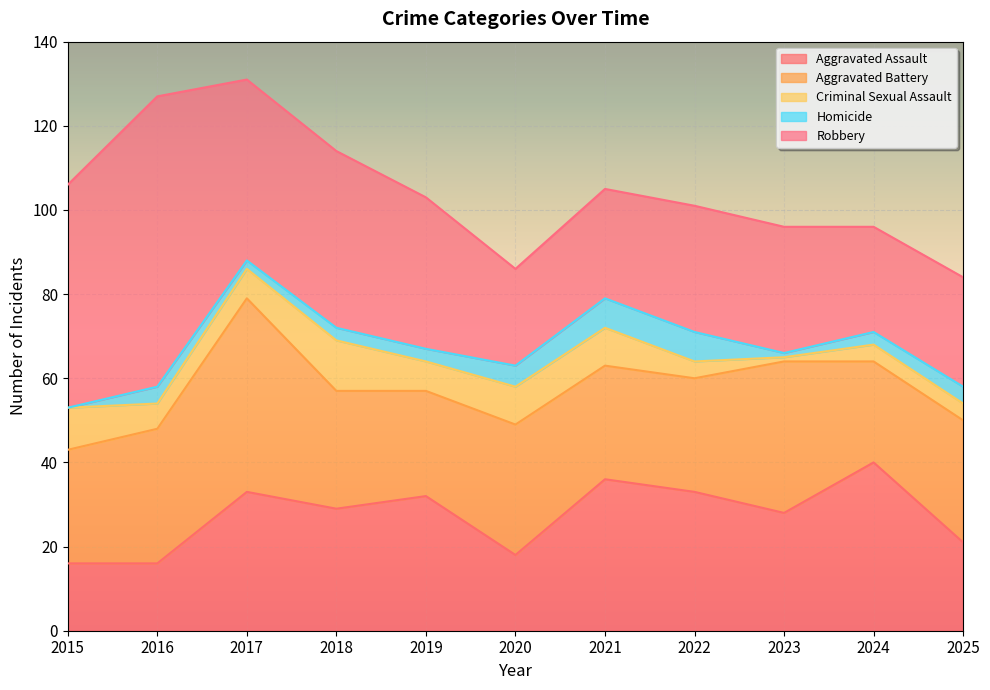

How many intersections are there between Aggravated Assault and Aggravated Battery?

6